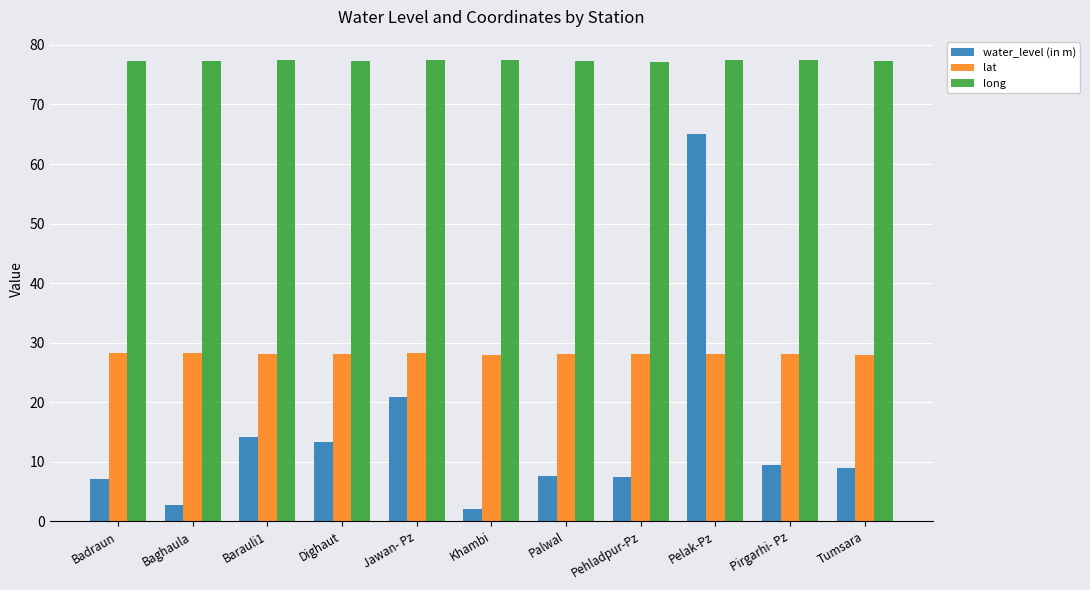

What is the label of the 9th bar from the right?

Barauli1